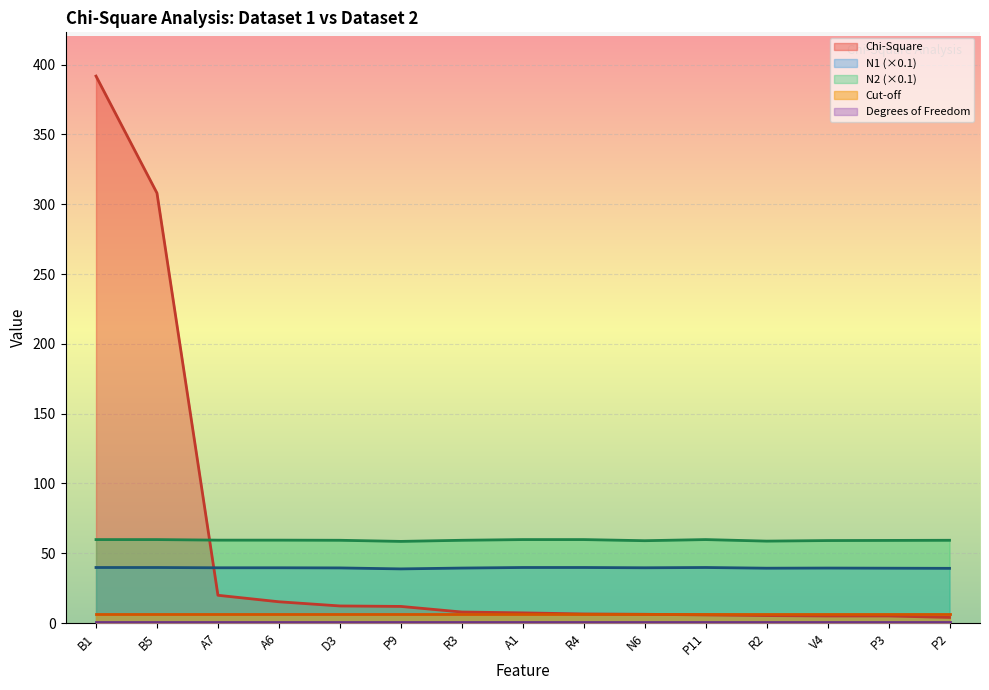

At which category is the sum across all series the highest?

B1